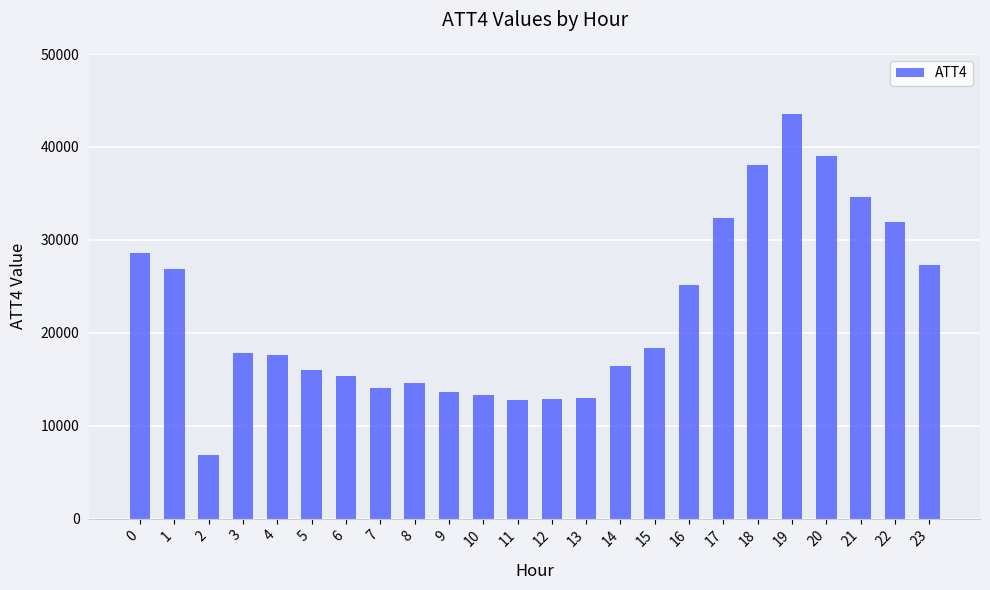

How many series are shown in this chart?

1